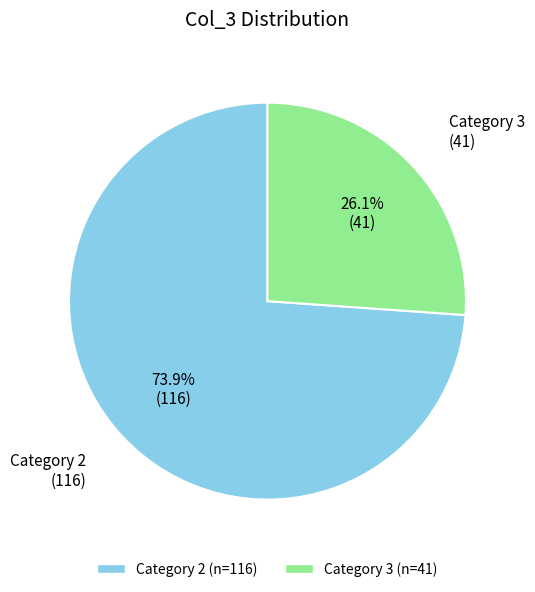

Is there any slice that represents more than half of the pie?

Yes